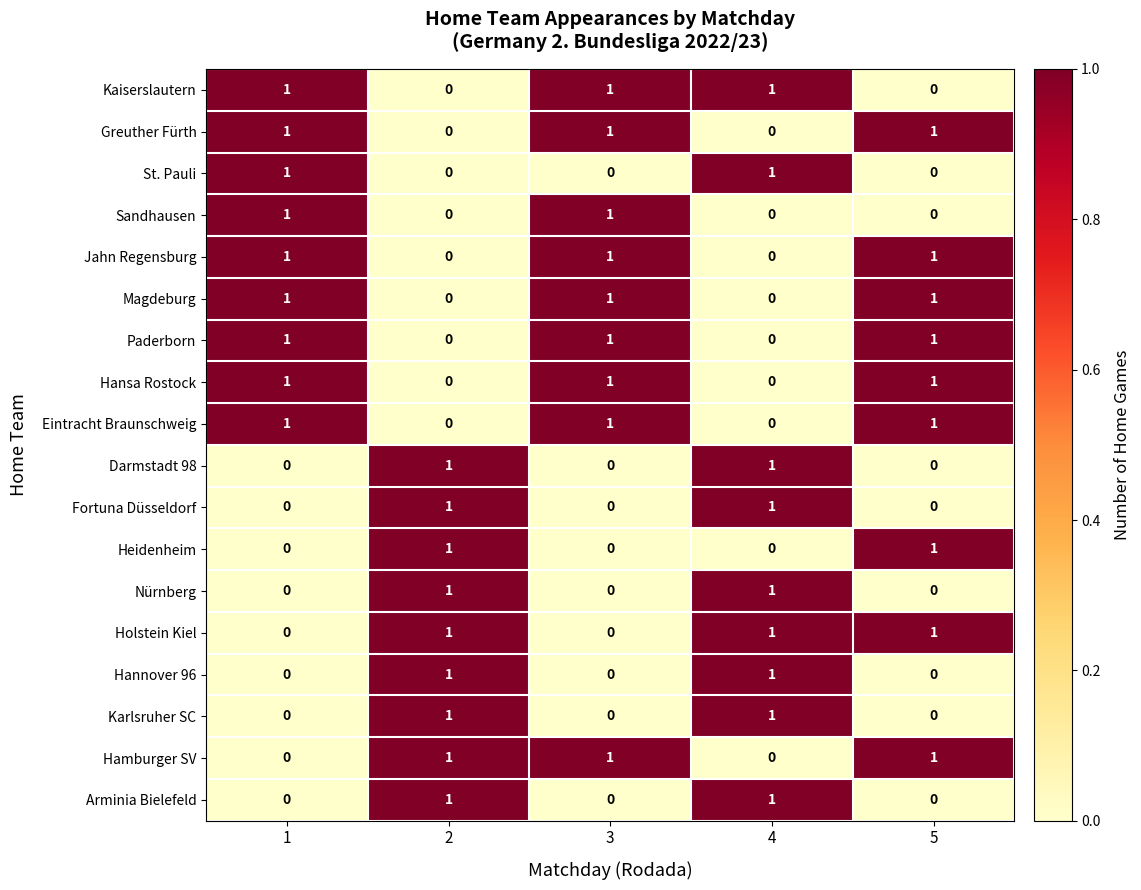

How many Darmstadt 98 values are between 0 and 1?

5